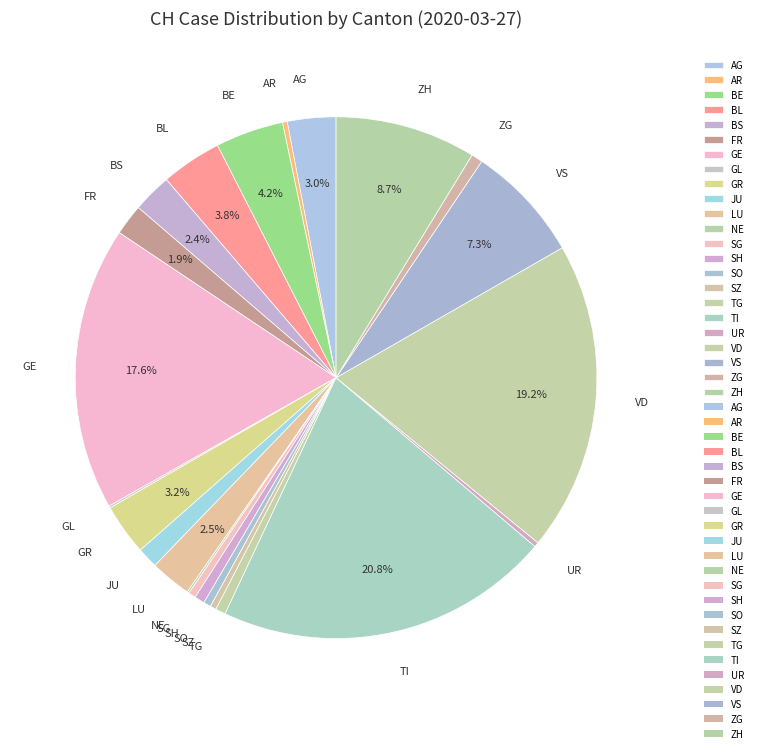

What is the largest slice in the pie chart?

TI